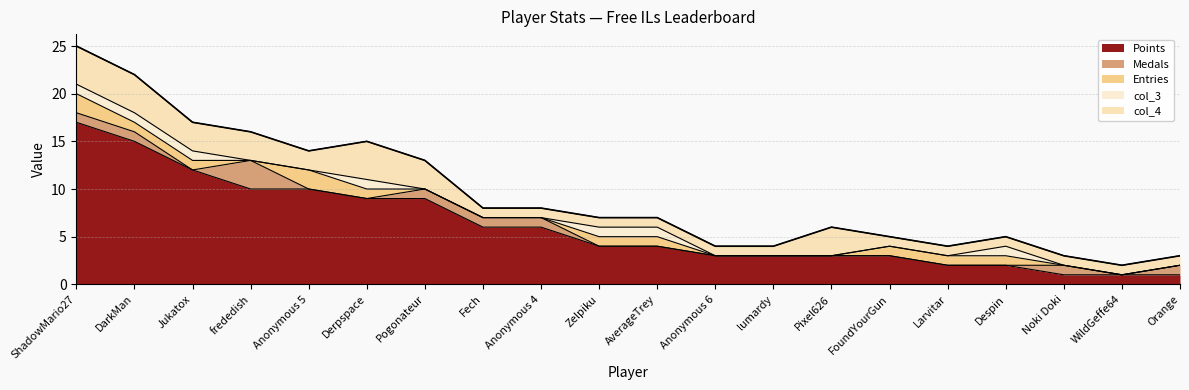

How many lines are shown in the chart?

5